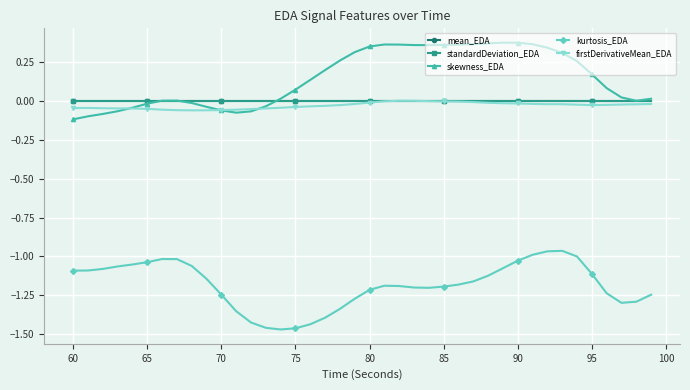

How many categories are shown in the chart?

40